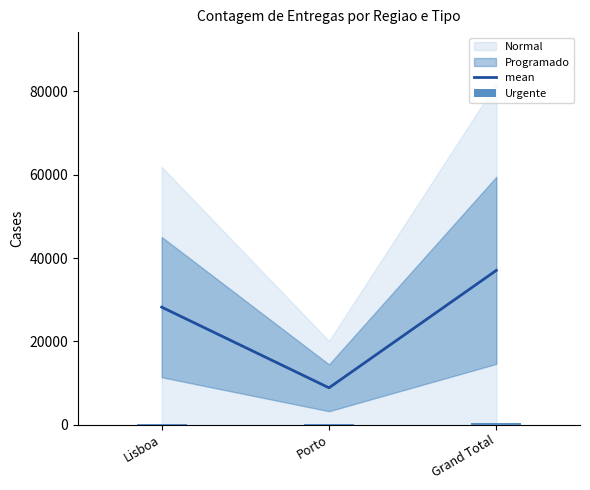

What is the difference between the maximum and second lowest values in the Urgente series?

73.0